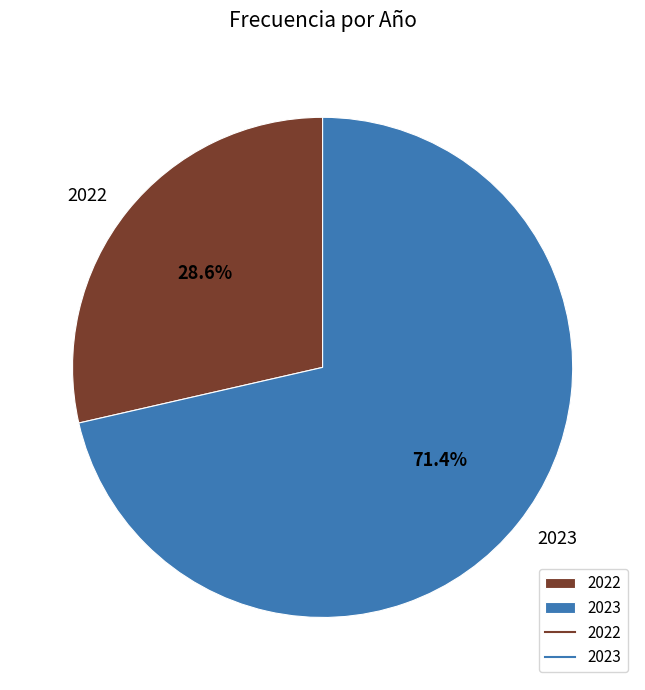

What percentage is NOT represented by 2022?

71.4%